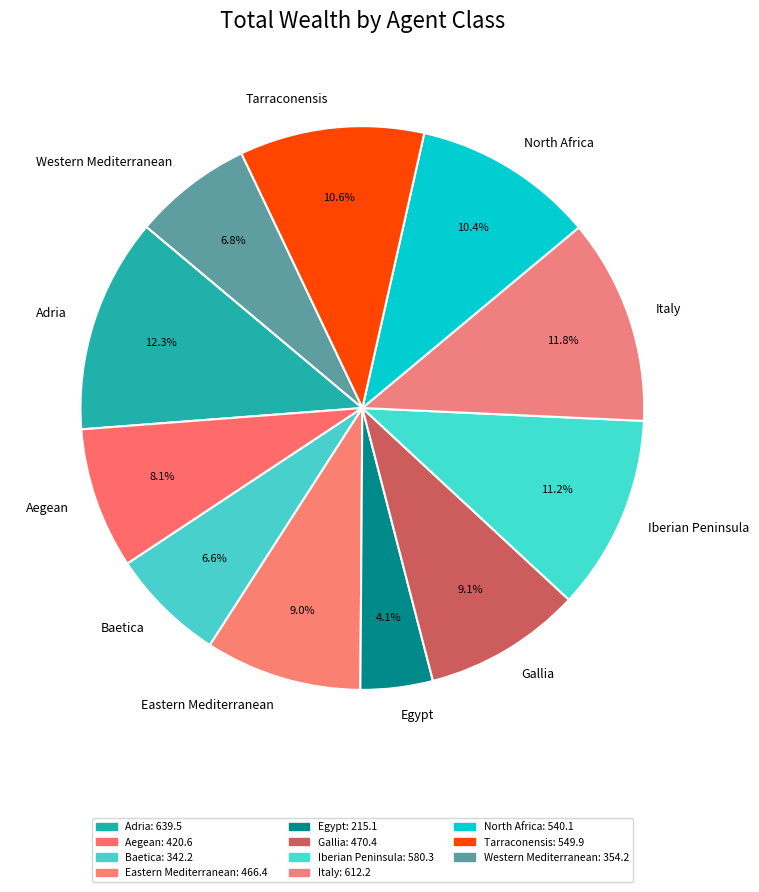

Which slice is the smallest?

Egypt